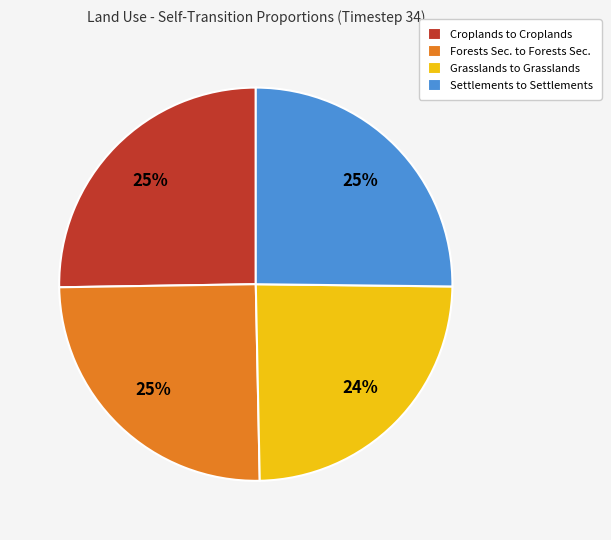

Which category has the smallest portion of the pie?

Grasslands to Grasslands